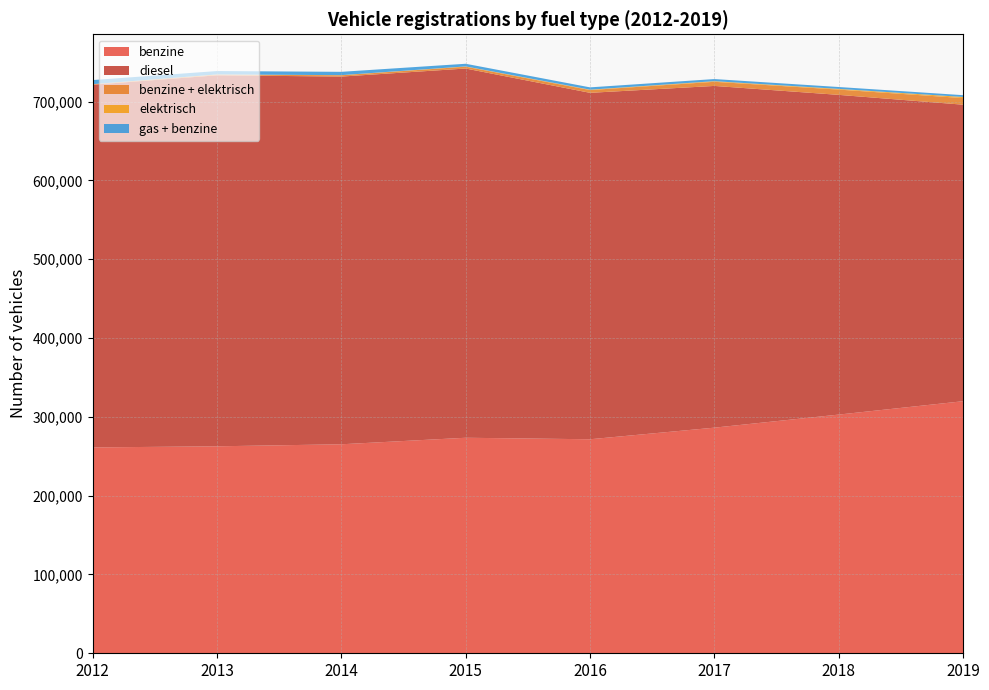

Reading right to left, transcribe all the data shown in this chart.

benzine: 319852	302875	286293	271570	273477	265204	262628	261216
diesel: 376247	405691	433612	439584	468510	466571	470767	460185
benzine + elektrisch: 8376	6697	5252	3518	2330	1626	958	689
elektrisch: 1433	870	780	499	342	193	119	51
gas + benzine: 2277	2403	2693	2921	3375	4209	4333	5214